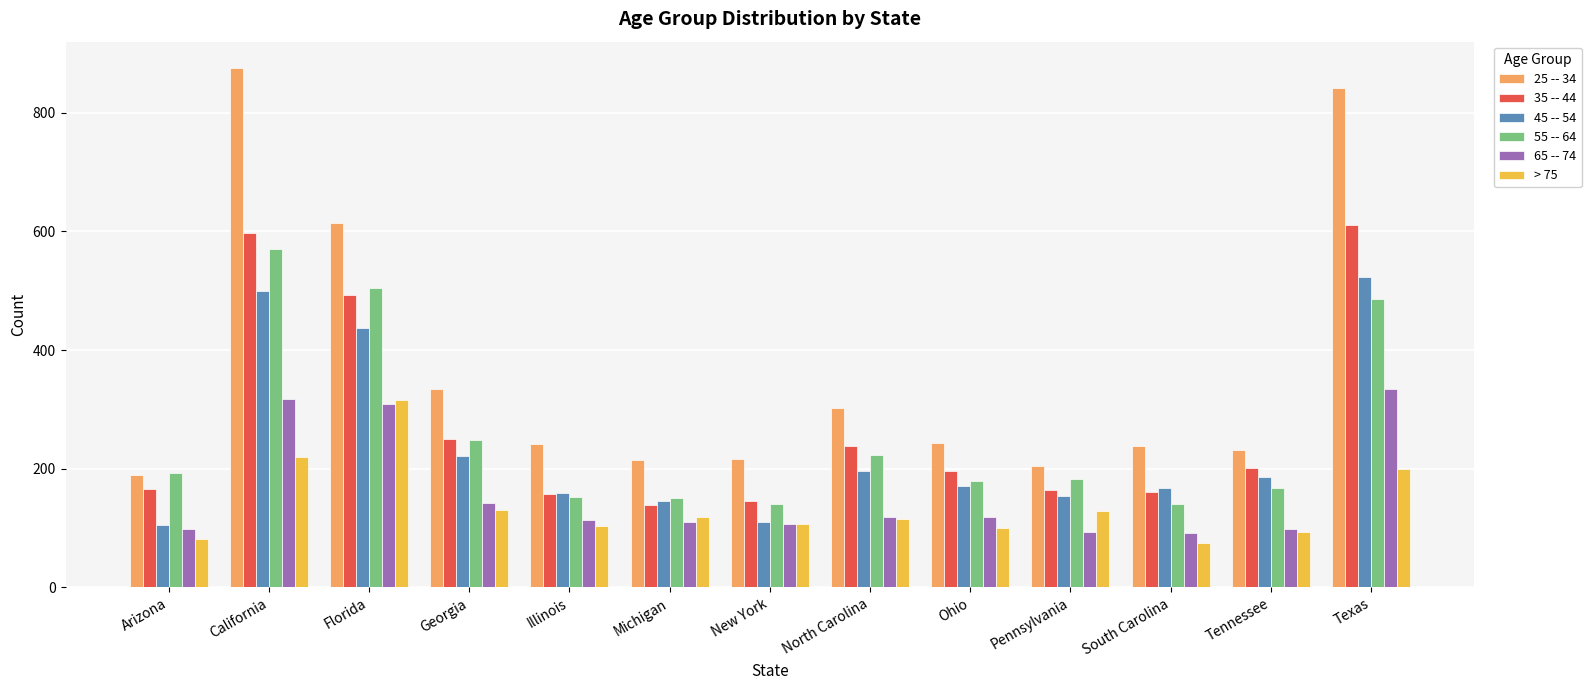

What is the label of the 4th bar from the right?

Pennsylvania